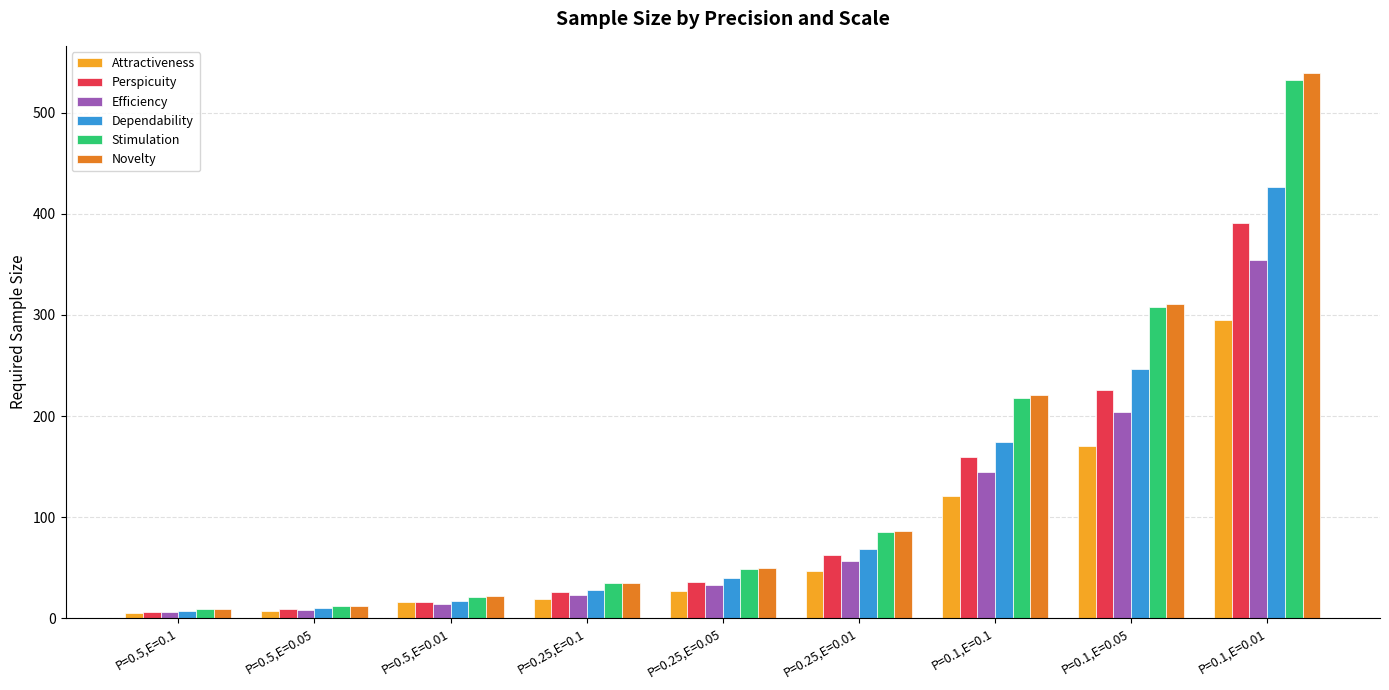

Which series has the largest range (max minus min)?

Novelty